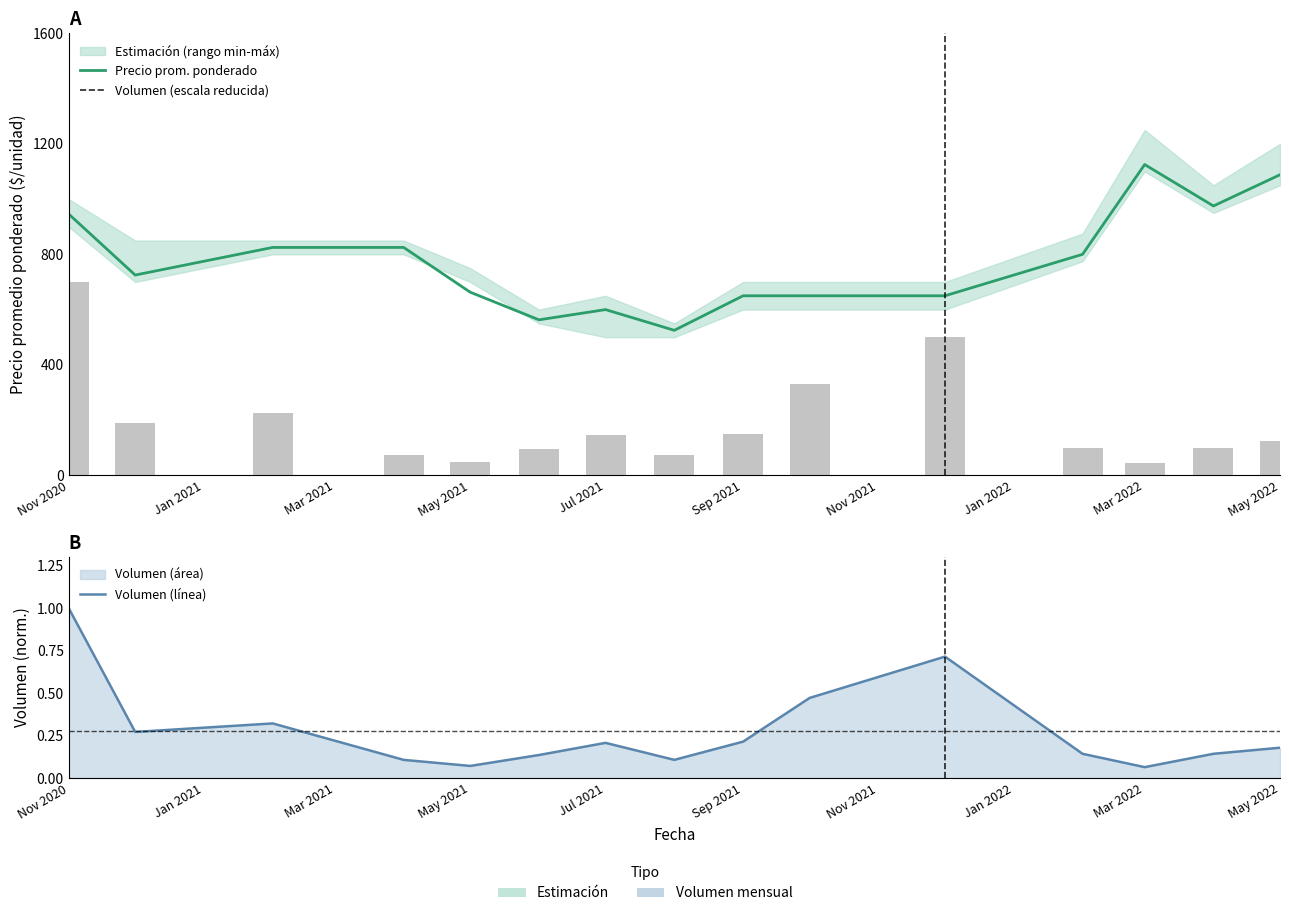

What is the value of the Volumen (escala reducida) bar at the 10th from the left?

330.0